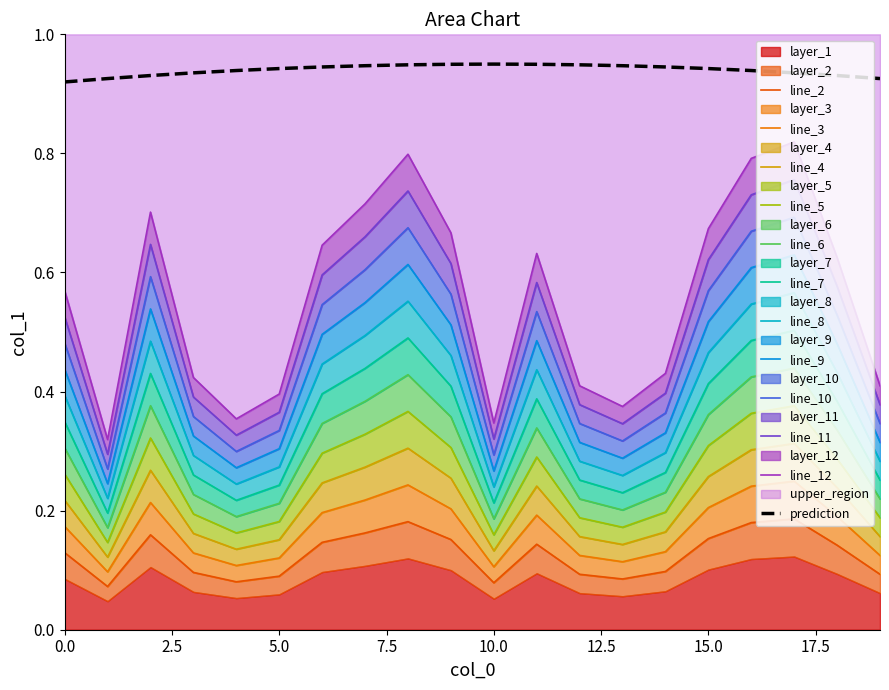

Rank the categories by value from lowest to highest.

1, 10, 4, 13, 5, 12, 19, 3, 14, 0, 18, 11, 6, 9, 15, 2, 7, 16, 8, 17